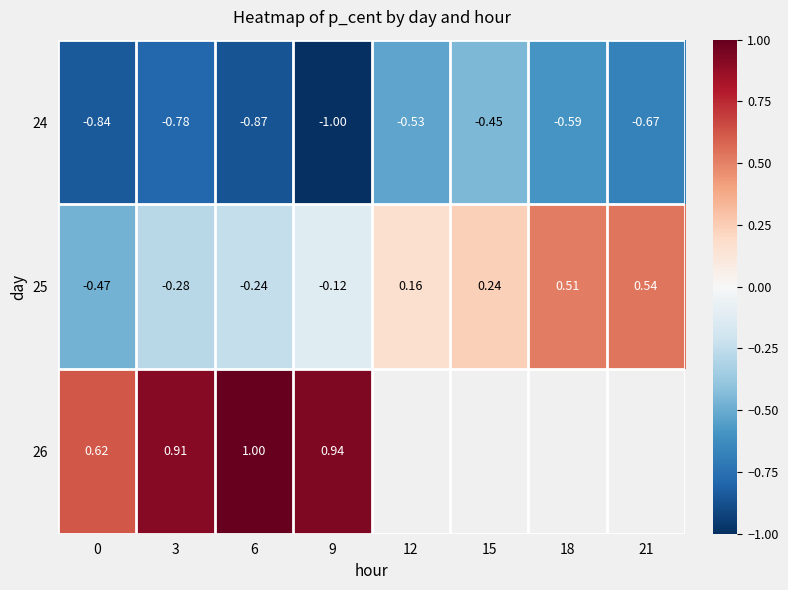

Where is 25 nearest to the value 0?

9